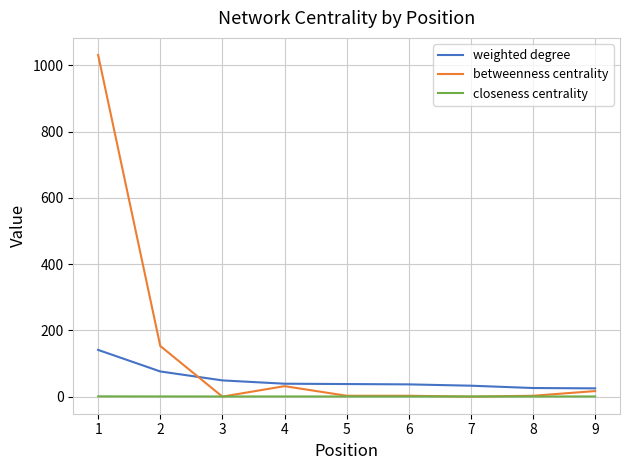

List the series in order of their peak value, highest first.

betweenness centrality, weighted degree, closeness centrality